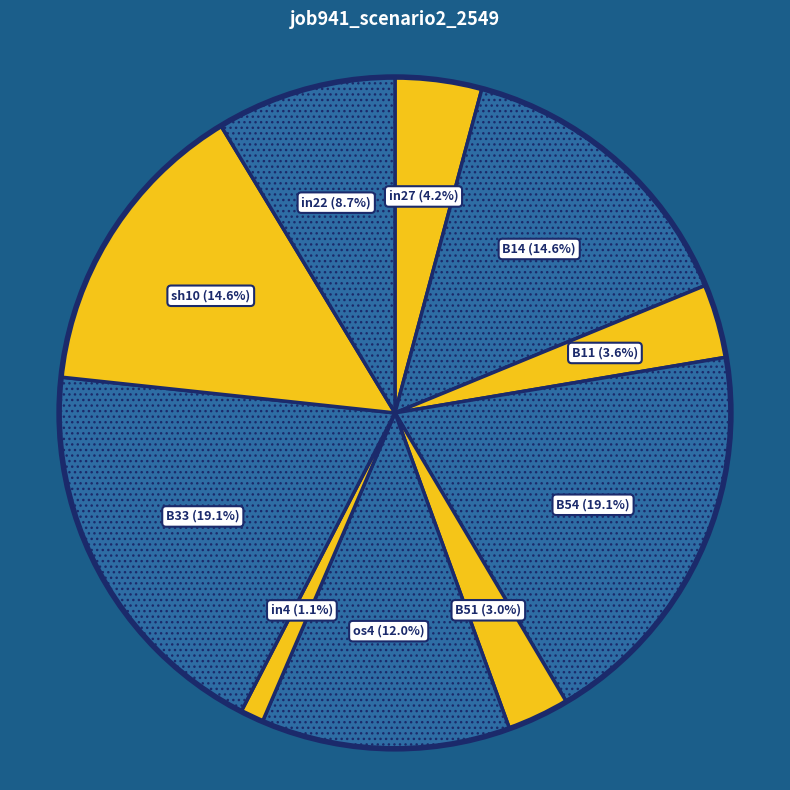

Do in4 and in27 together represent more than half of the pie?

No